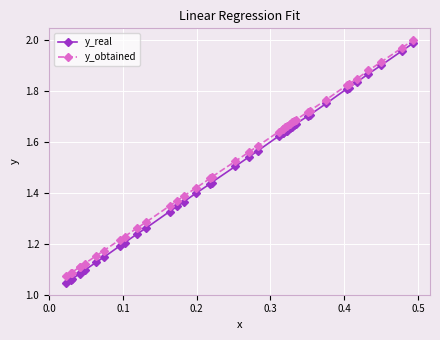

Rank the series by their average value, from lowest to highest.

y_real, y_obtained